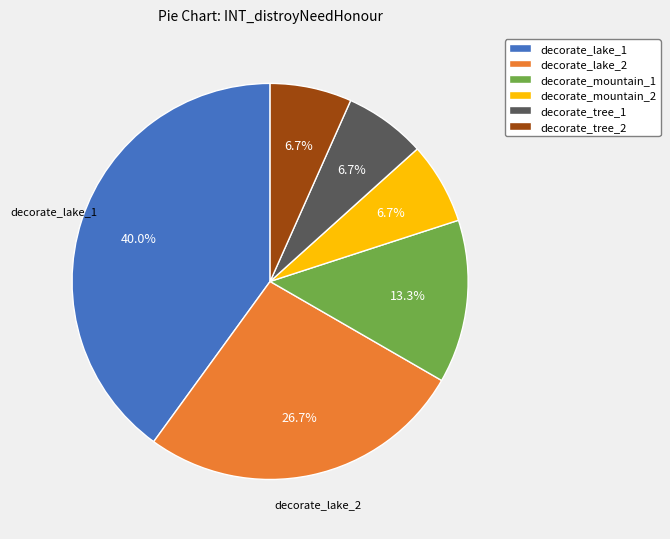

What percentage do decorate_lake_2 and decorate_mountain_1 together represent?

40.0%